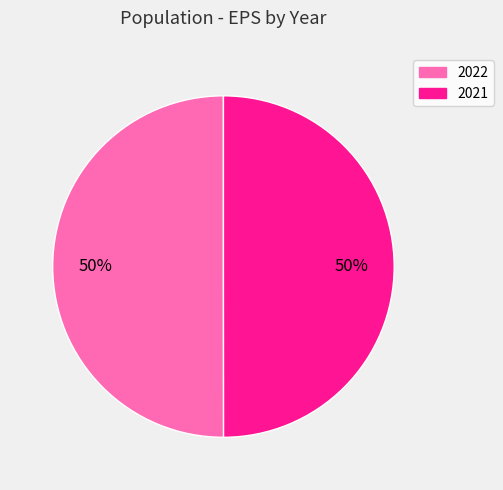

How many segments does this pie chart have?

2